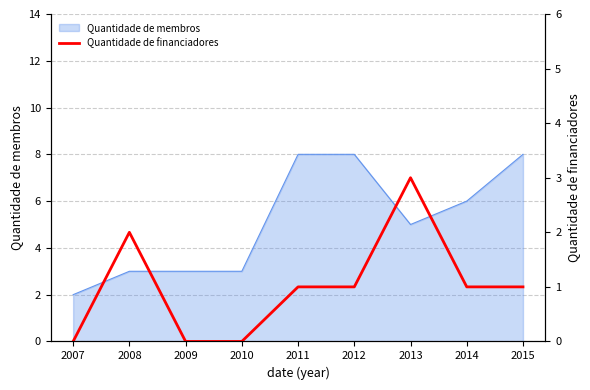

Does the chart have visible grid lines?

Yes